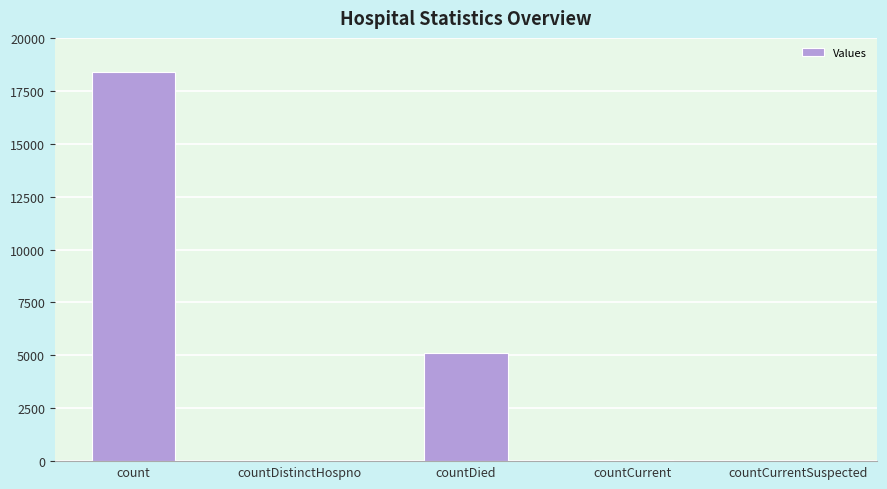

What is the maximum value shown in the chart?

18385